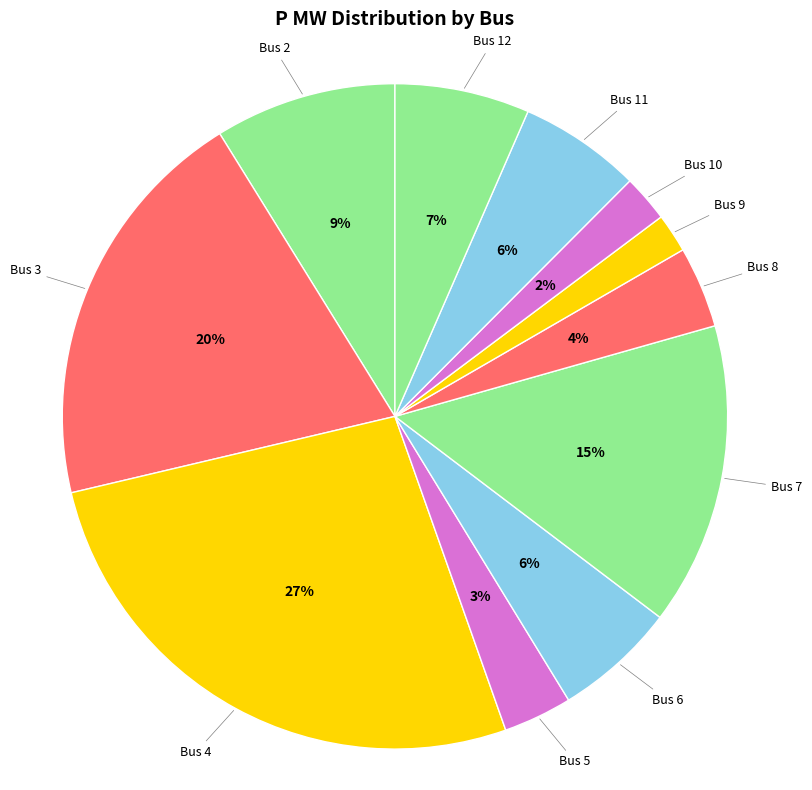

What is the smallest slice in the pie chart?

Bus 9